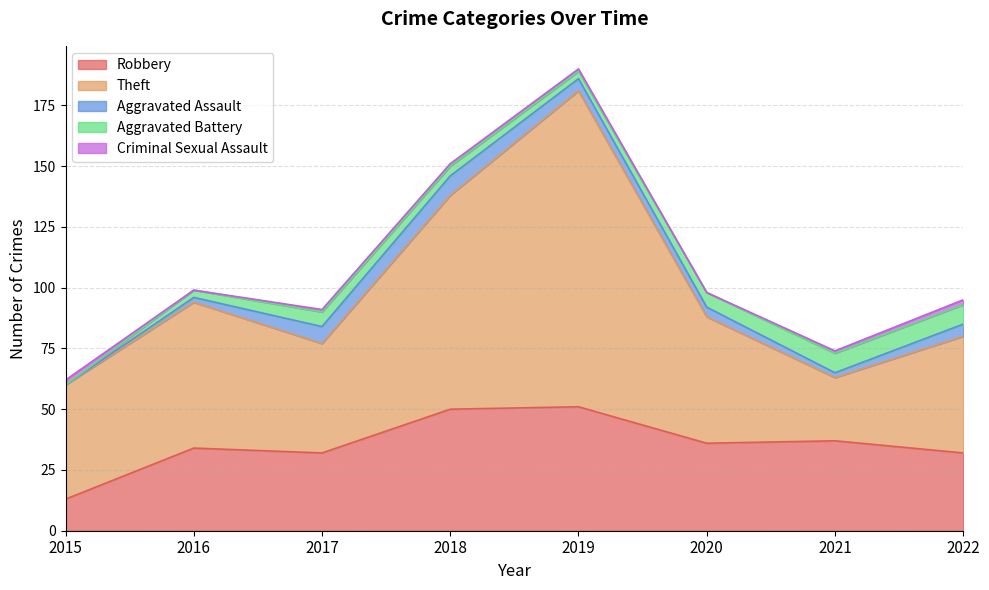

How many values in the Criminal Sexual Assault series exceed 1?

2